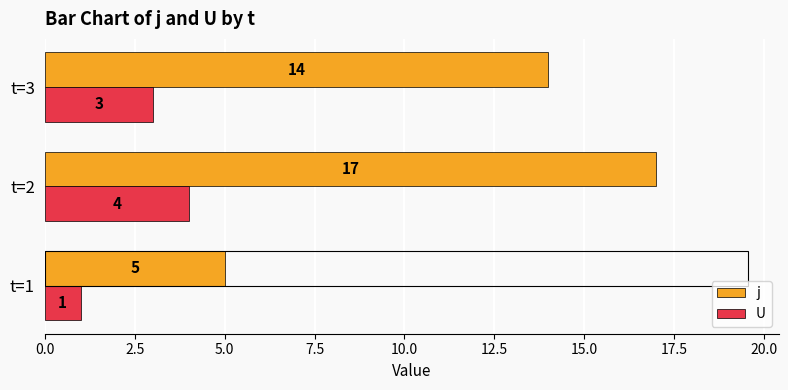

Count the number of categories in the chart.

3